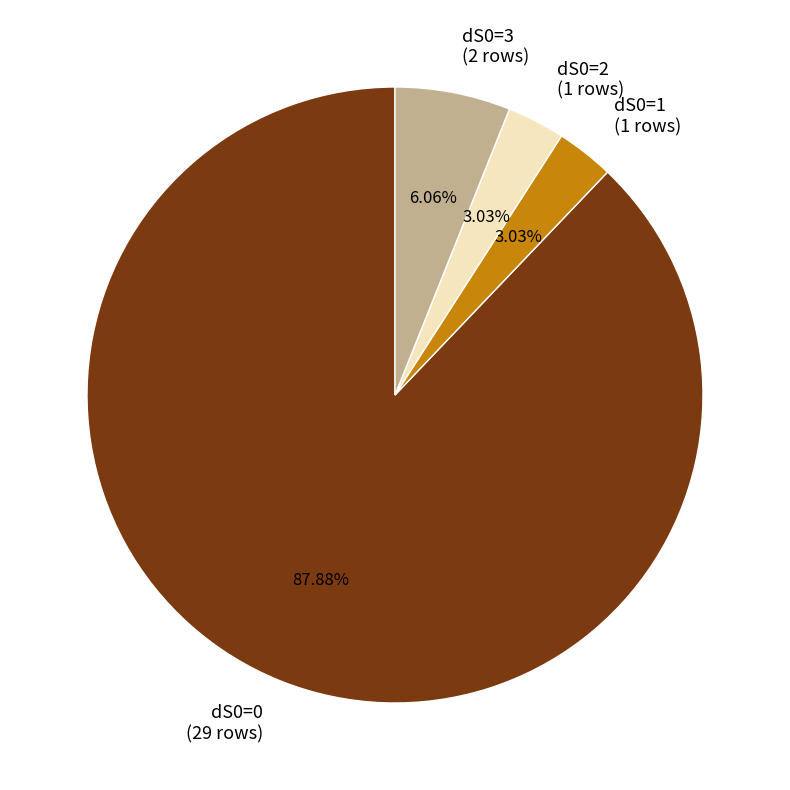

Does any single category account for the majority?

Yes